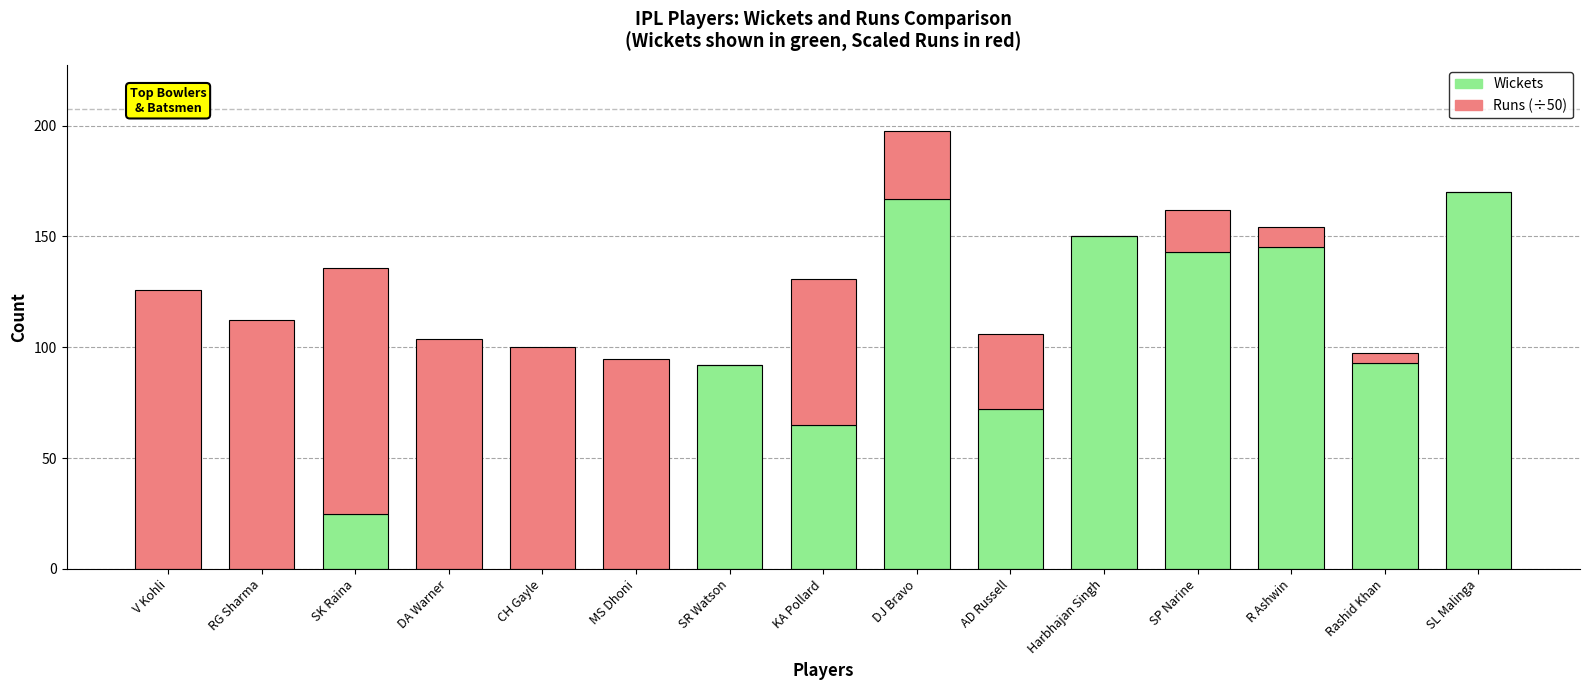

True or false: Wickets has a value of 0.0 at DA Warner.

True